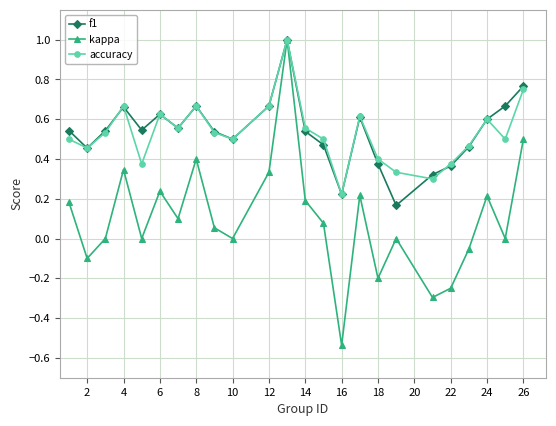

What is the maximum value for f1?

1.0